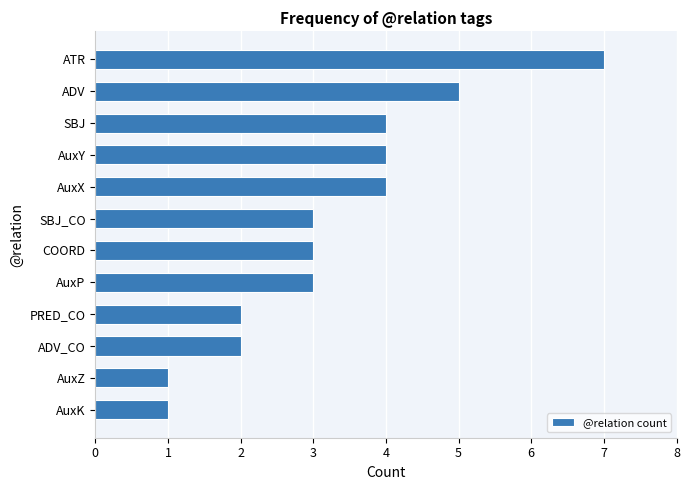

Between AuxK and ADV_CO, which is larger?

ADV_CO